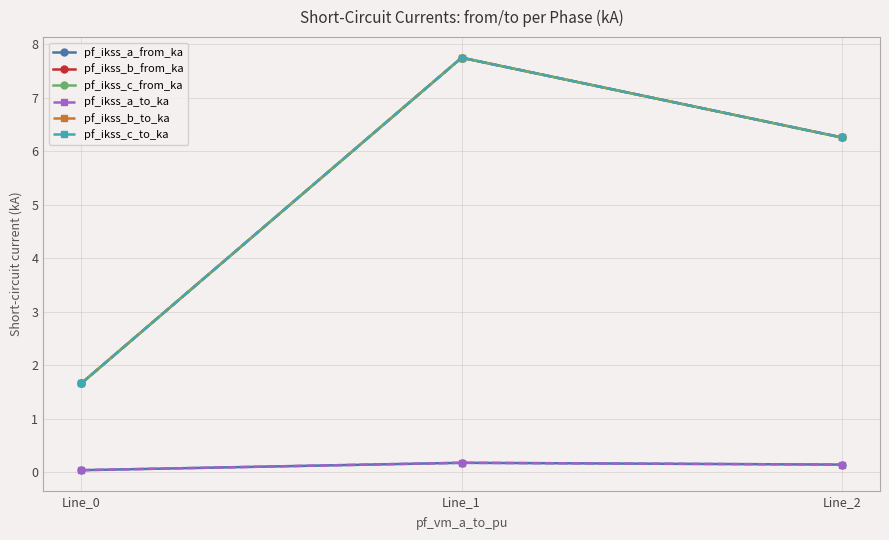

At which category is the sum across all series the highest?

Line_1